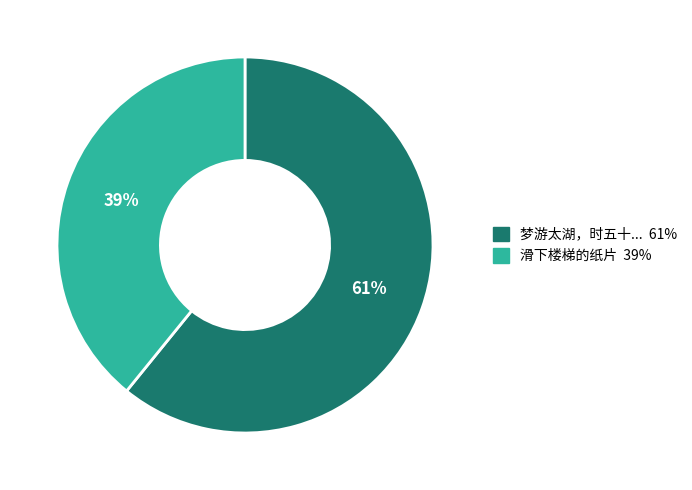

To the nearest percent, what is the average slice percentage?

50%